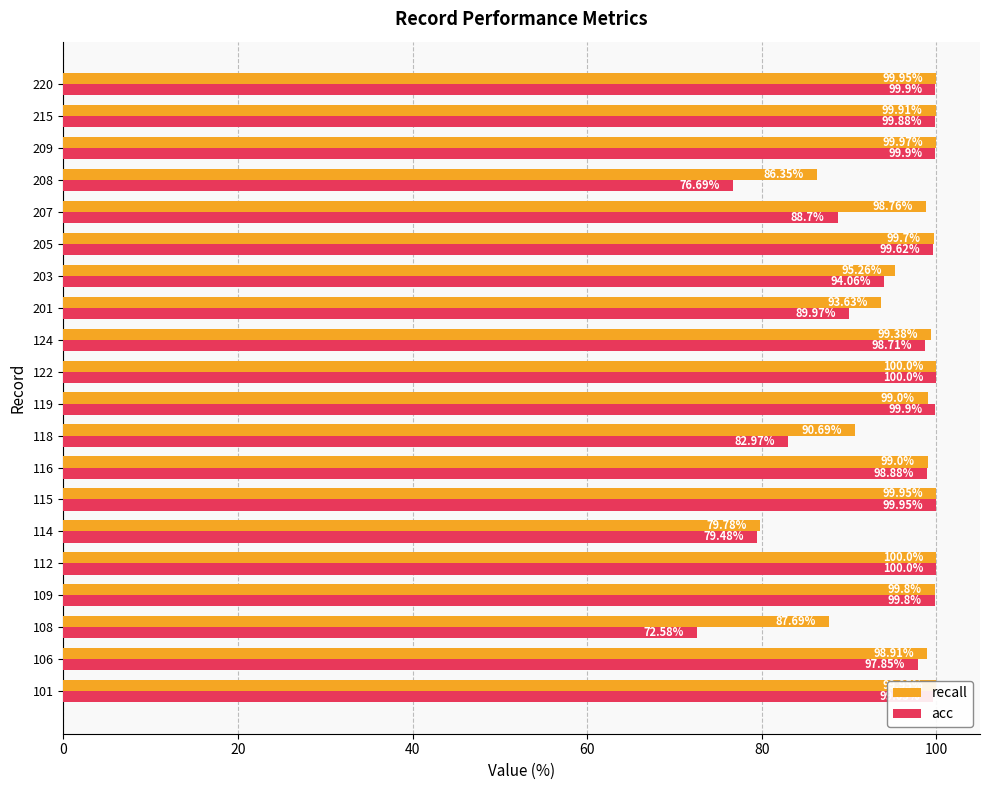

Rank the series at 203 from lowest to highest value.

acc, recall